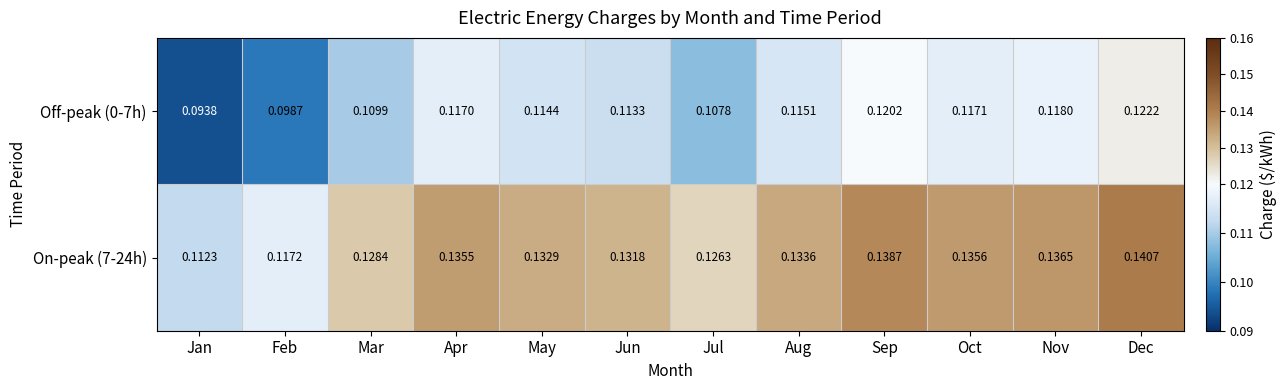

Which label corresponds to the largest value in the chart?

Dec